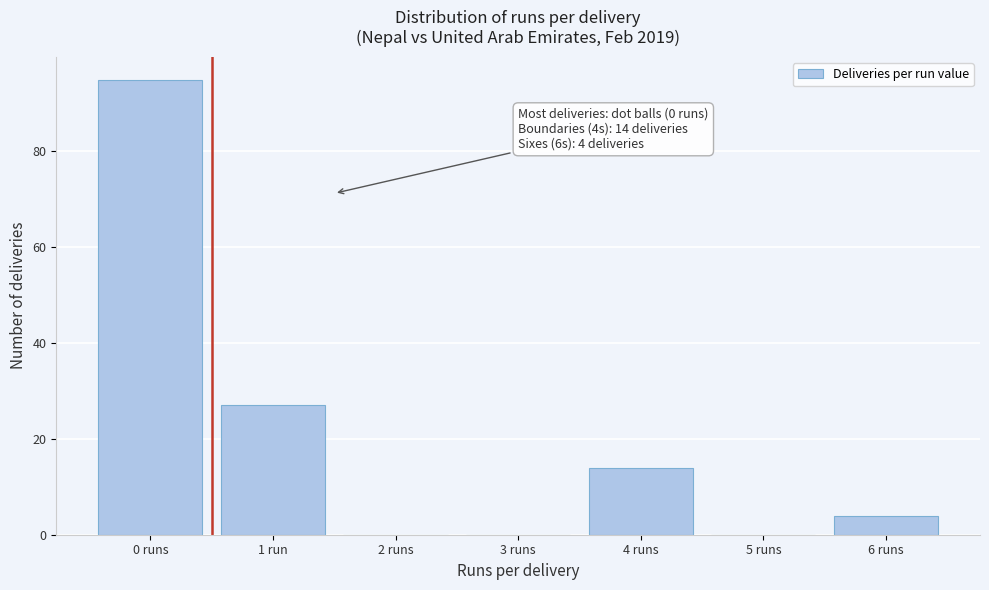

Reading left to right, what are all the values shown in this chart?

0 runs=95	1 run=27	2 runs=0	3 runs=0	4 runs=14	5 runs=0	6 runs=4